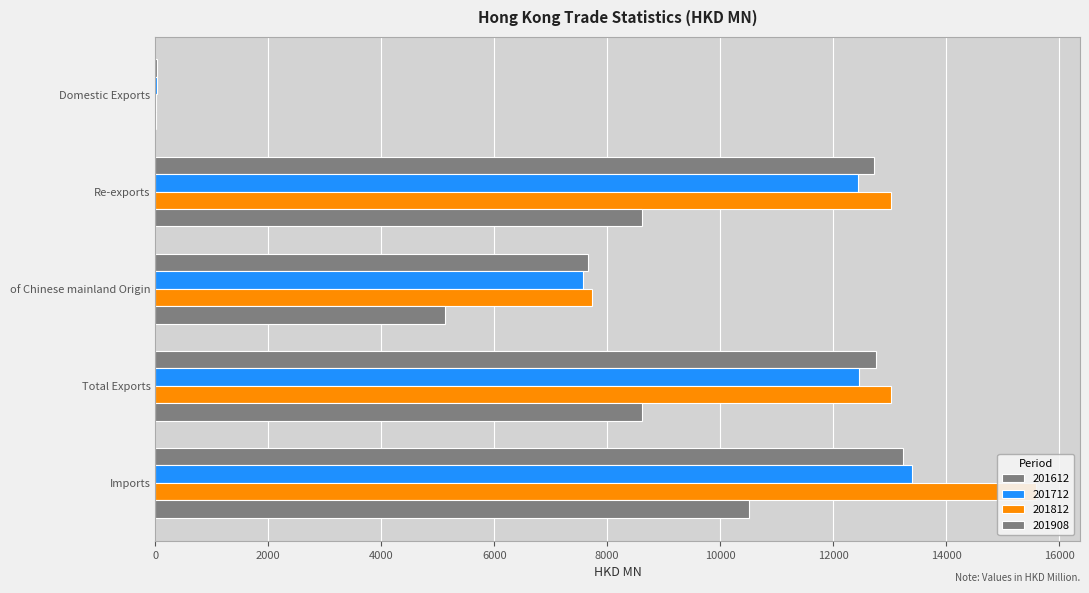

What is the difference between the second highest and minimum values in the 201908 series?

8610.9